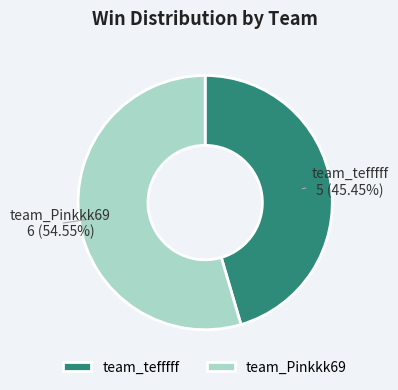

Which slice is the largest?

team_Pinkkk69